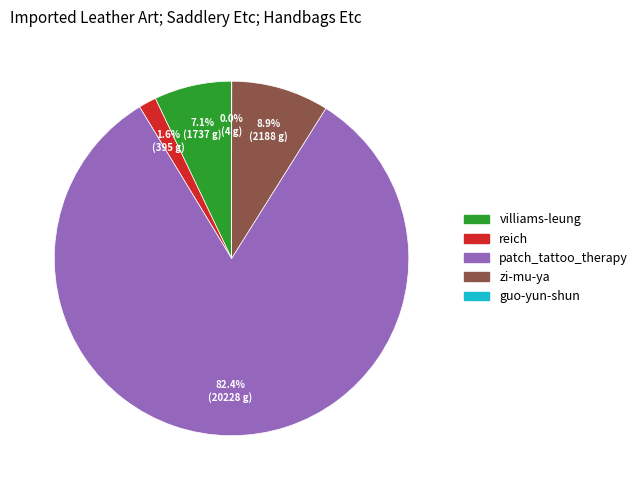

What is the ratio of the value at reich to the value at villiams-leung?

0.2